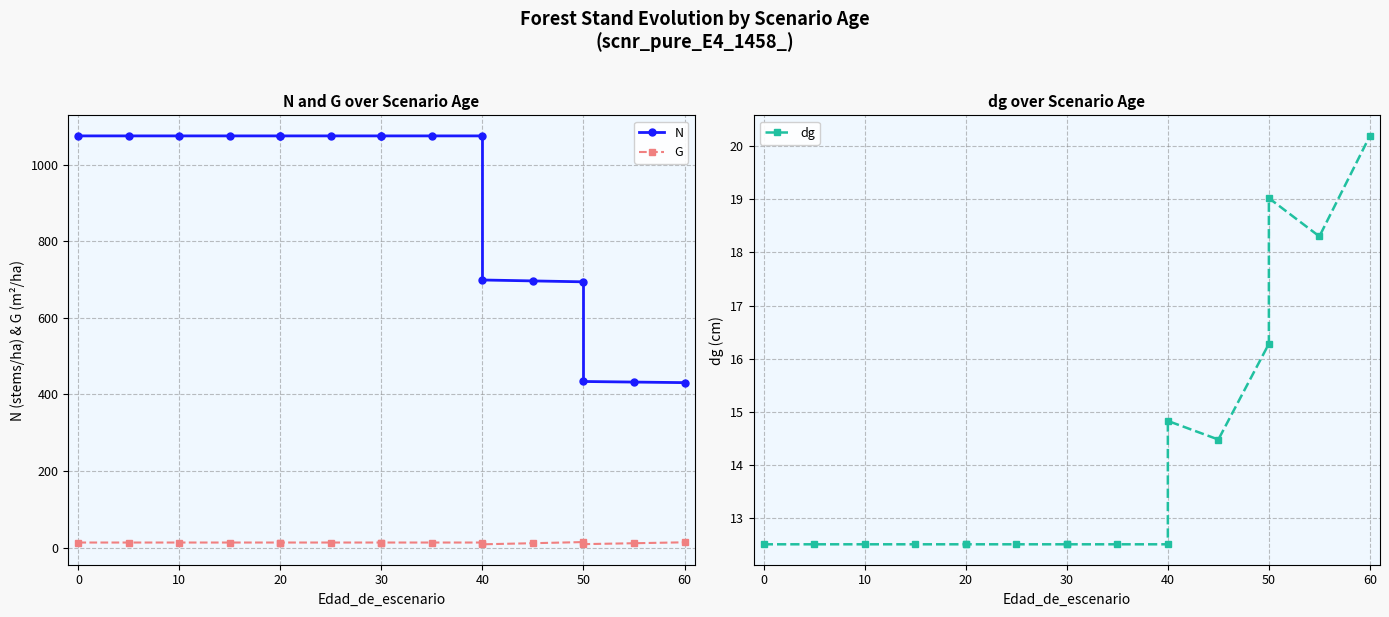

Is it true that G equals 13.8 at 60?

True